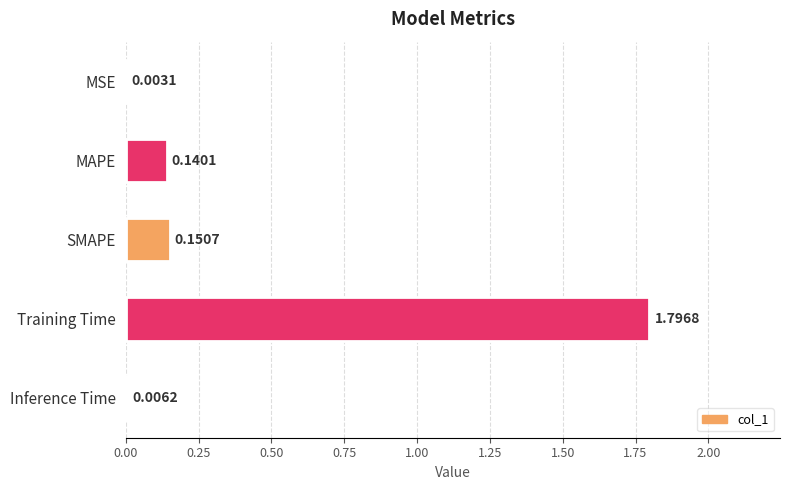

Which has a higher value, MSE or Training Time?

Training Time